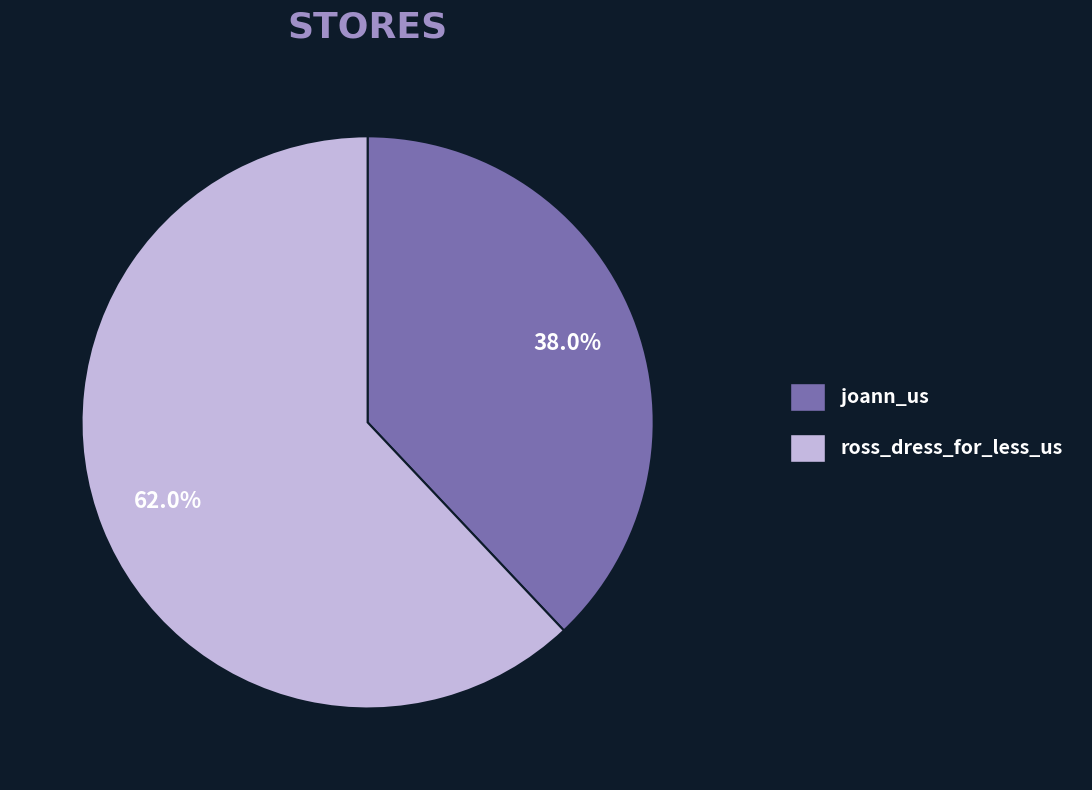

Rank the categories by value from lowest to highest.

joann_us, ross_dress_for_less_us